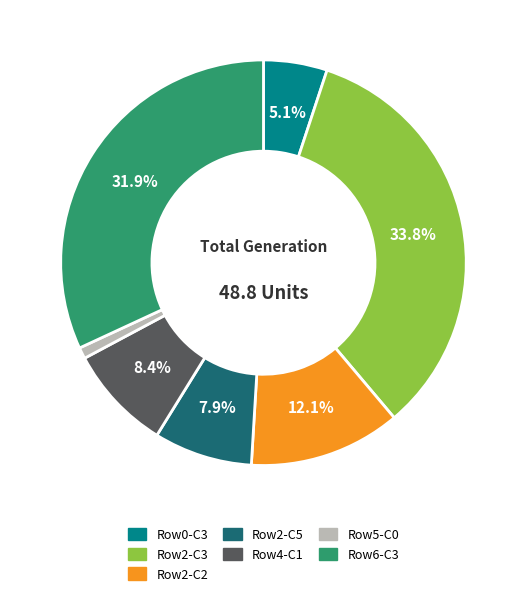

Does any single category account for the majority?

No